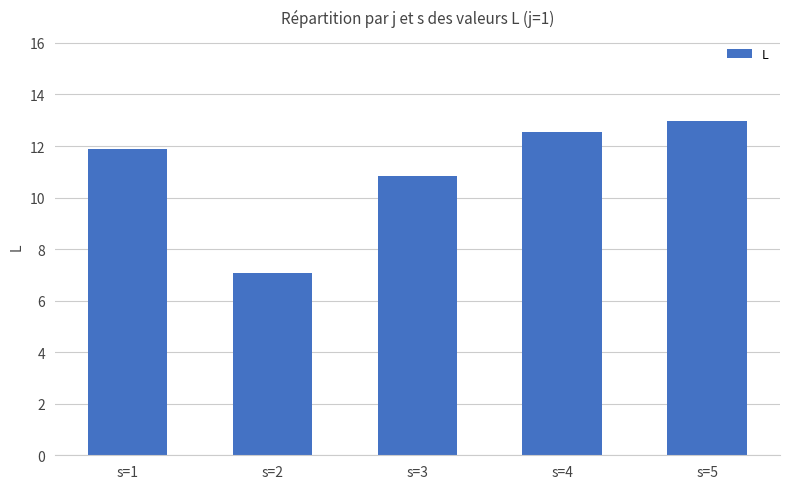

What is the average value?

11.1